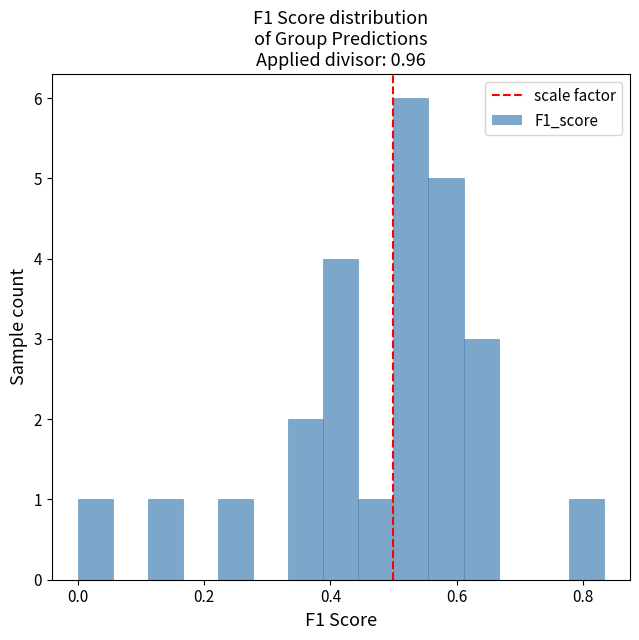

Read against the x-axis, roughly where is the centre of the tallest bar?

0.52